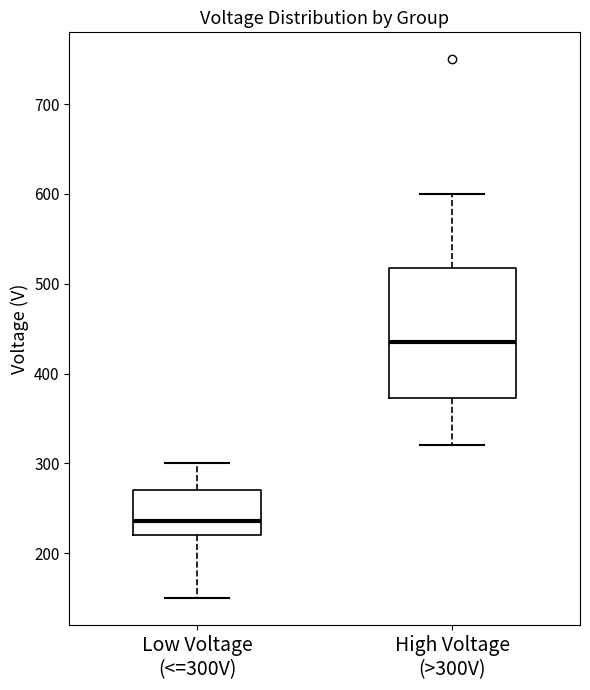

Where does the lower whisker of the box for Low Voltage (<=300V) end on the y-axis? The values are not printed on the chart, so give them approximately, as read against the axis.

150